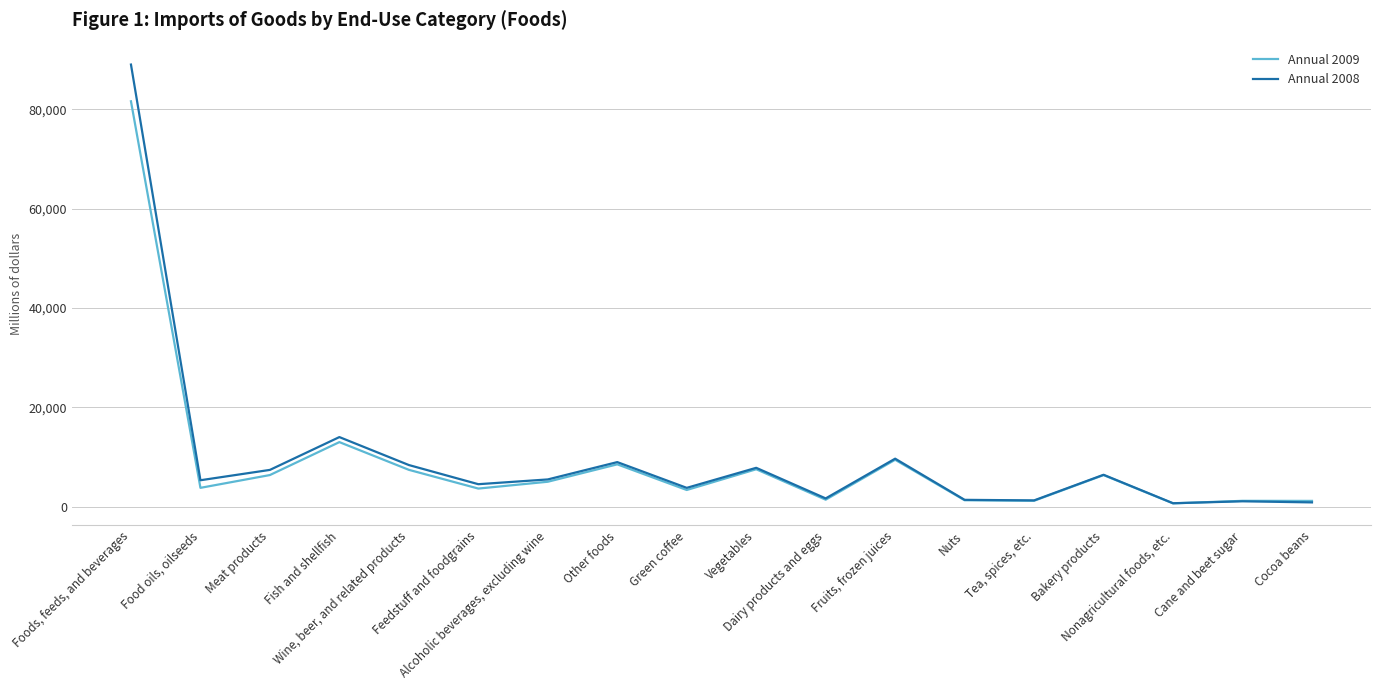

At which label does Annual 2008 reach its peak?

Foods, feeds, and beverages